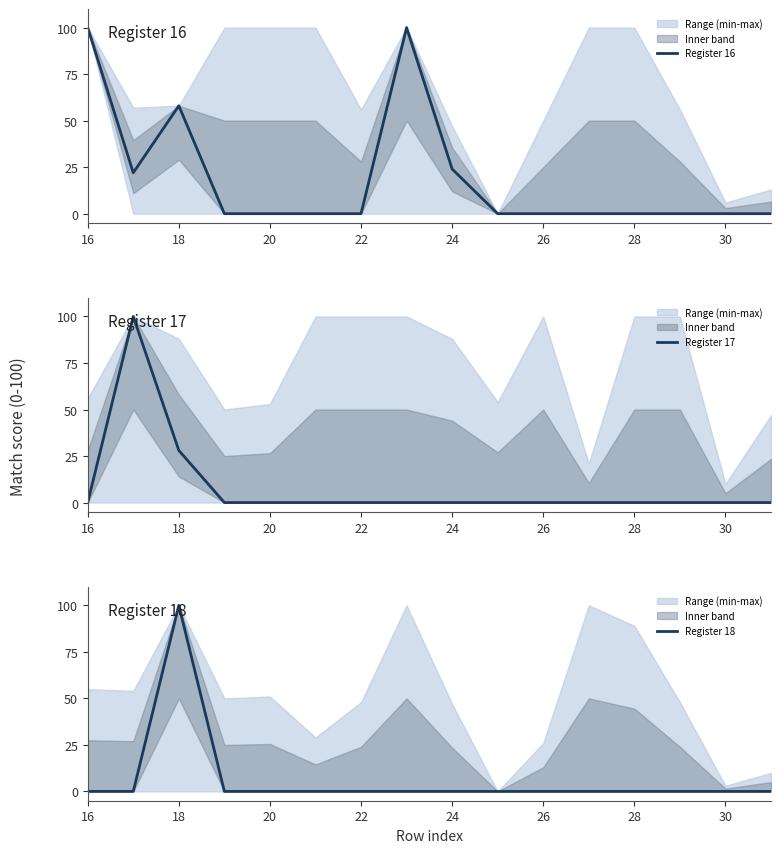

True or false: Register 16 has a value of 0 at 20.

True